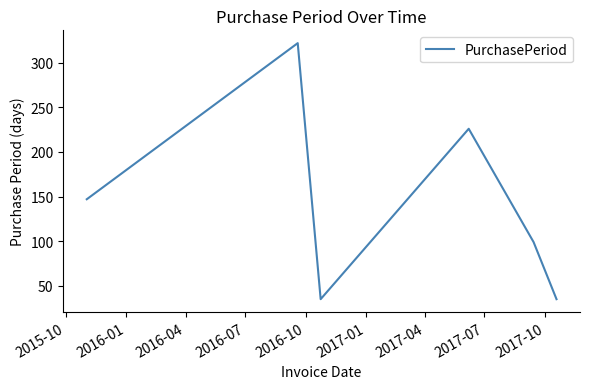

What is the difference between the maximum and minimum values?

287